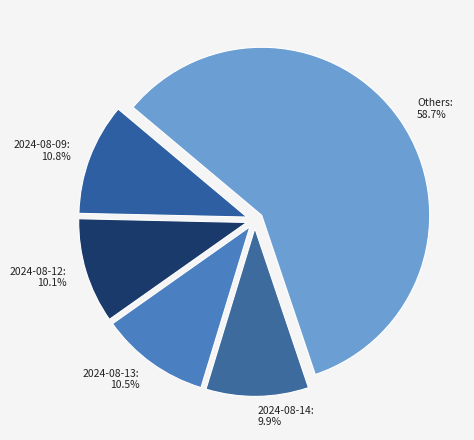

What is the largest slice in the pie chart?

Others: 58.7%